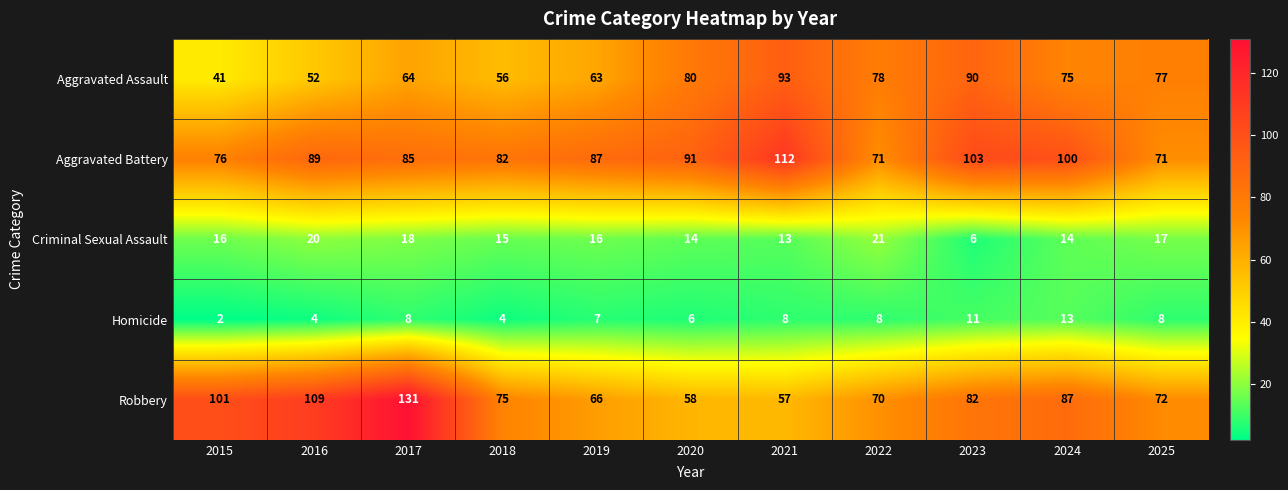

The Homicide series shows 2 at 2016. True or false?

False